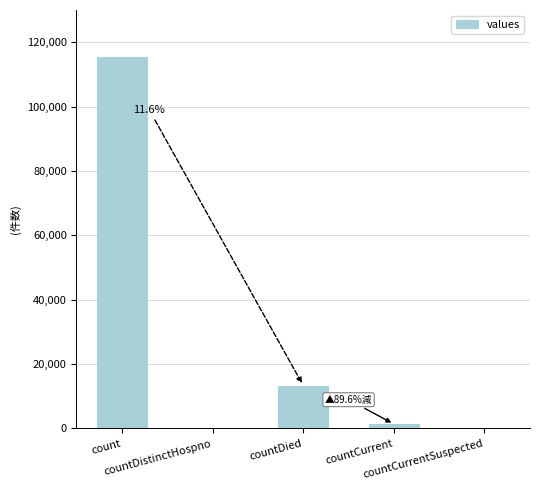

The chart shows a value of 161876 at count. True or false?

False